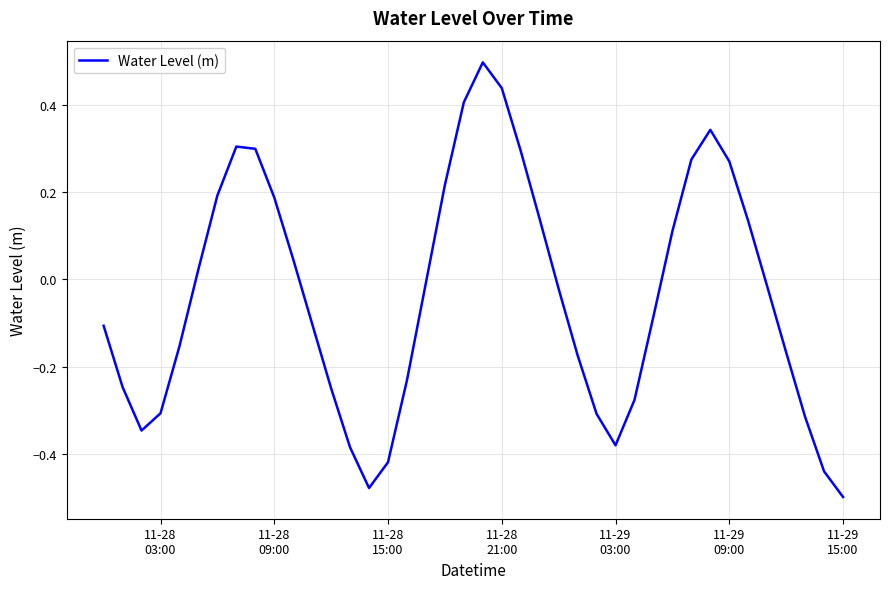

What is the difference between the maximum and minimum values?

1.0